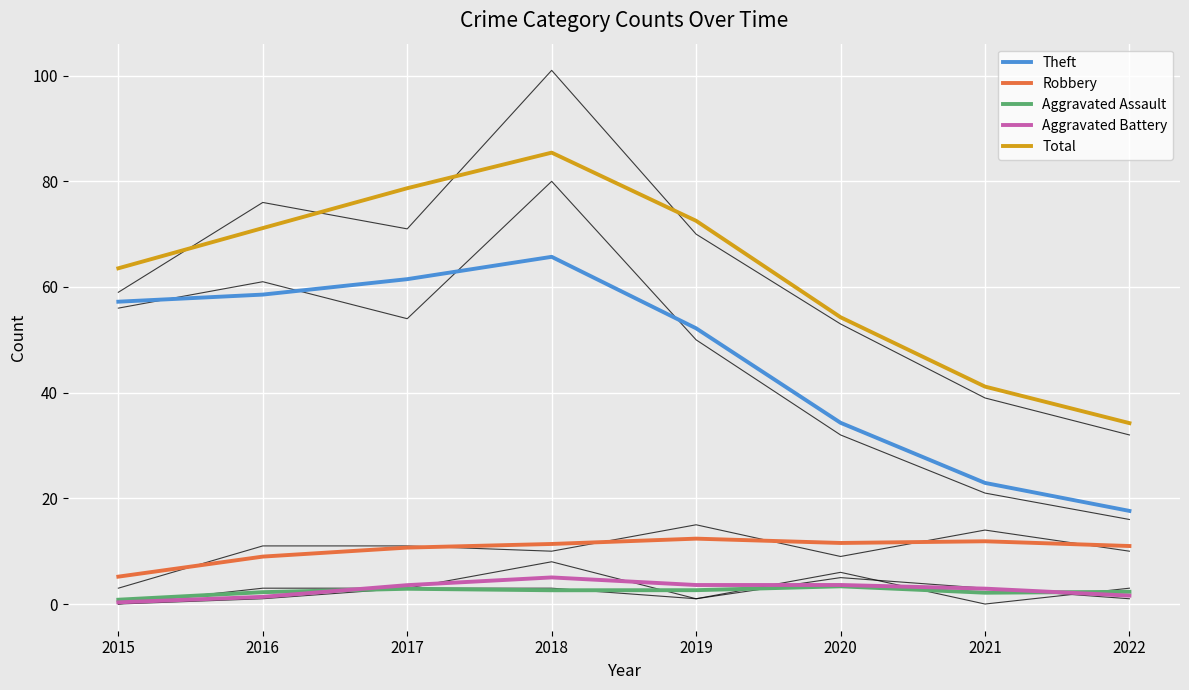

True or false: Robbery and Total cross at least once.

False